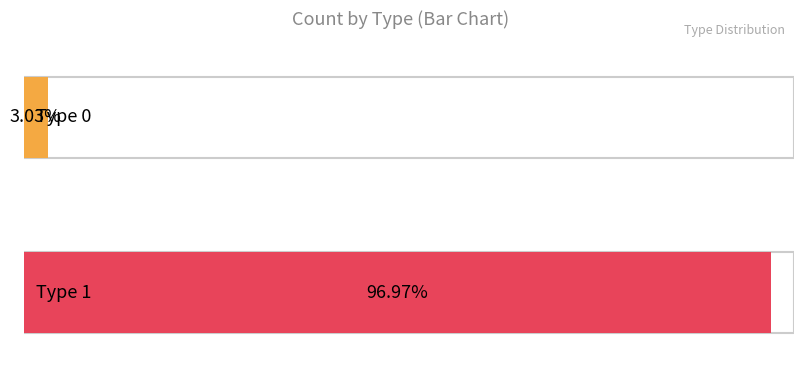

Is it true that the value at type_0 is 1?

False